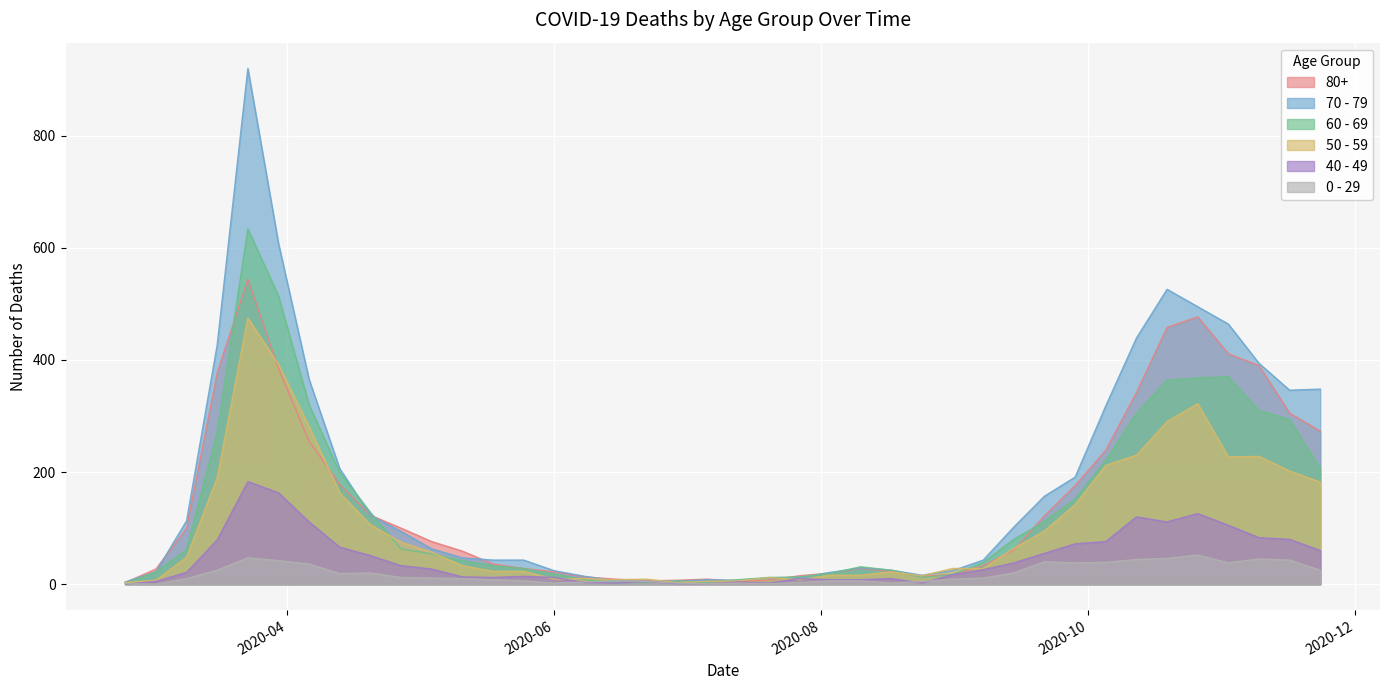

Reading left to right, list all the values displayed in this chart.

80+: 3	27	100	377	544	385	255	178	123	100	76	59	36	28	22	13	9	6	7	9	5	7	15	20	28	23	14	17	33	61	122	176	239	342	458	477	411	390	305	273
70 - 79: 4	22	113	427	920	608	365	206	123	94	63	47	43	43	24	14	6	5	5	8	7	11	11	21	29	25	16	24	43	102	157	191	318	439	526	495	464	394	346	348
60 - 69: 2	22	61	272	634	514	320	199	128	63	54	42	33	28	18	8	3	3	6	3	8	12	13	19	31	25	12	17	39	80	112	152	221	305	364	368	370	310	294	206
50 - 59: 3	7	48	190	475	392	281	163	106	75	57	33	23	23	9	10	8	9	3	5	6	12	8	16	16	22	15	28	28	64	95	142	212	230	290	322	227	228	202	182
40 - 49: 0	5	21	79	183	163	111	66	51	33	27	13	12	14	12	3	2	5	1	1	4	2	10	8	8	10	2	17	26	38	55	72	76	120	111	126	105	83	80	60
0 - 29: 1	0	10	25	47	42	36	19	20	12	11	10	8	6	2	4	6	5	2	1	2	1	3	6	6	2	5	9	11	20	40	38	39	44	46	52	38	45	43	25